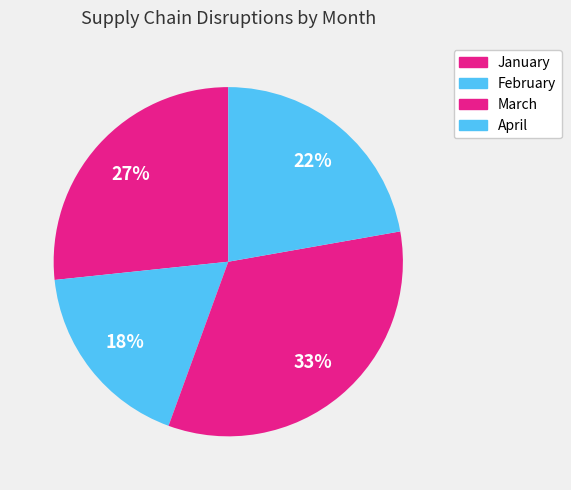

How many slices are in this pie chart?

4